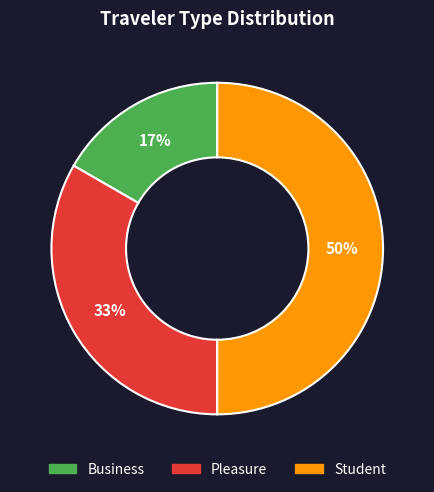

Is Pleasure the majority of the pie?

No